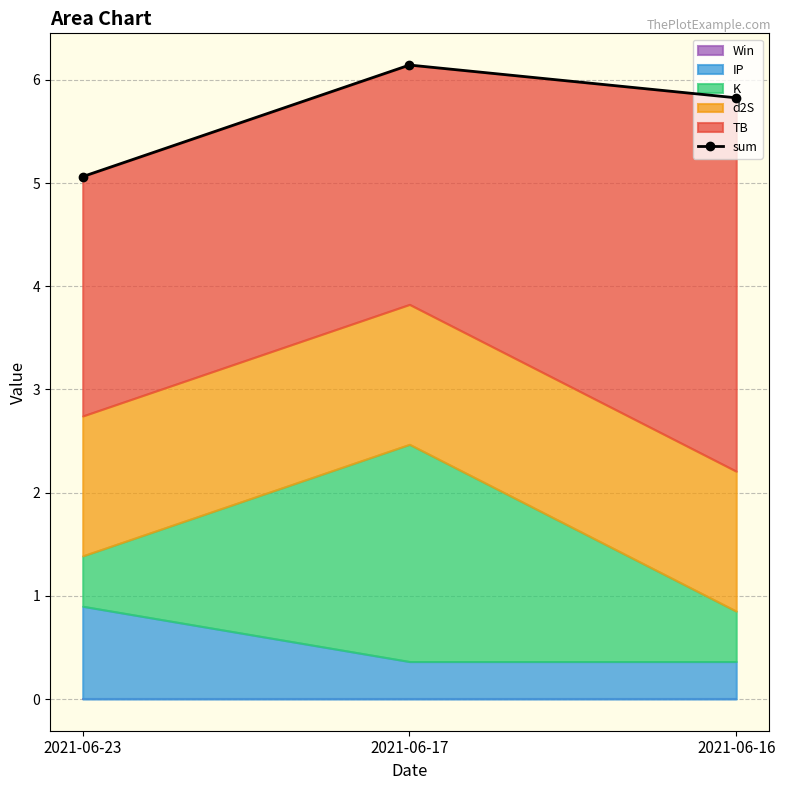

What is the value of the 1st point from the left?

5.1